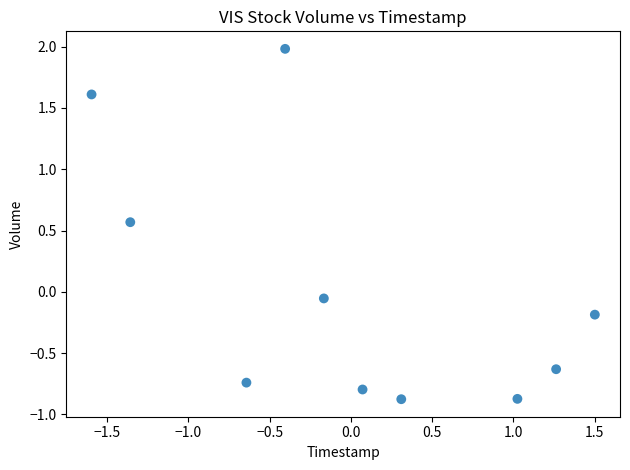

What is the range of Y values (max minus min)?

2.9